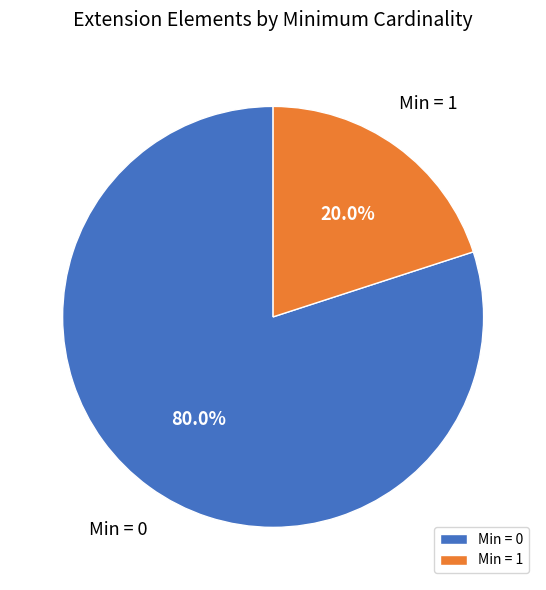

What is the total percentage of Min = 0 and Min = 1?

100.0%